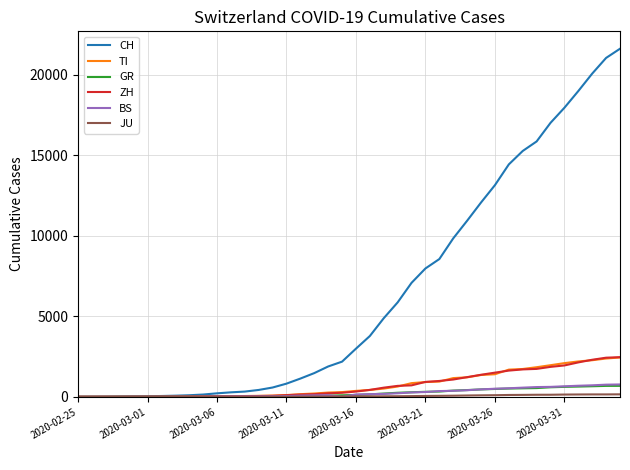

What is the sum of all ZH values?

29140